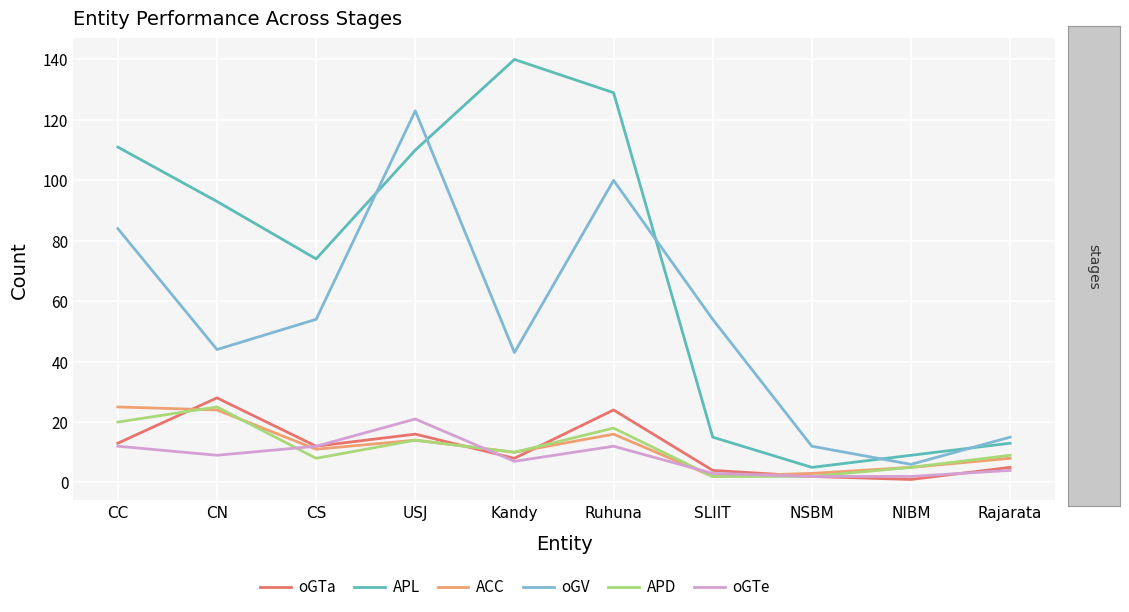

What position from the right is Rajarata?

1